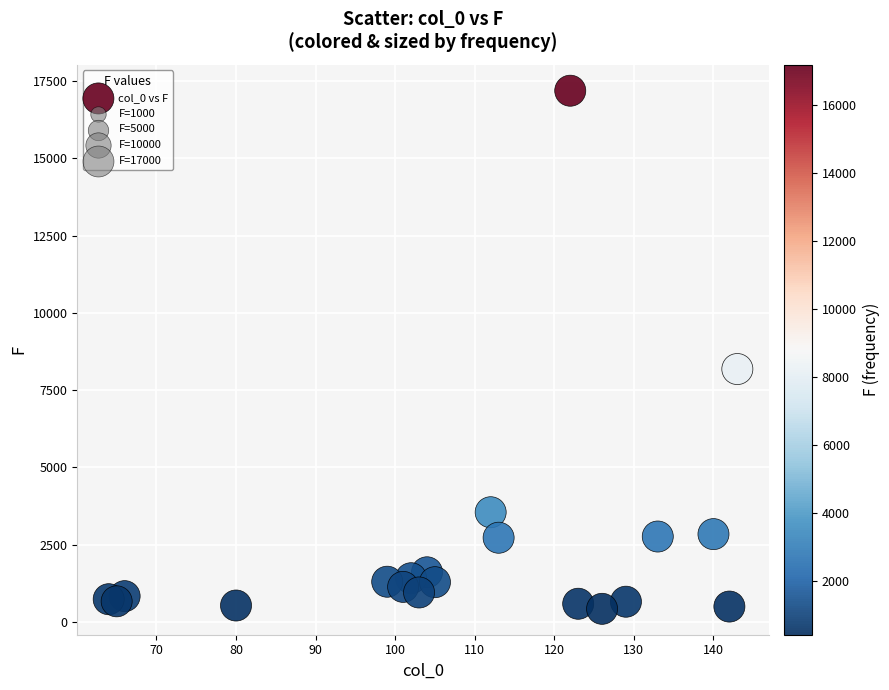

What is the range of X values (max minus min)?

79